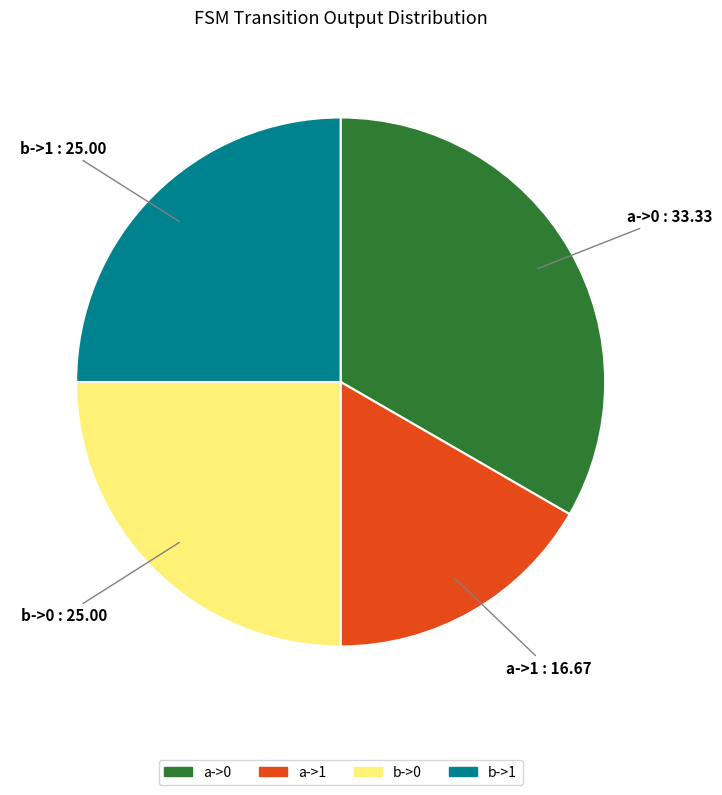

How many segments does this pie chart have?

4